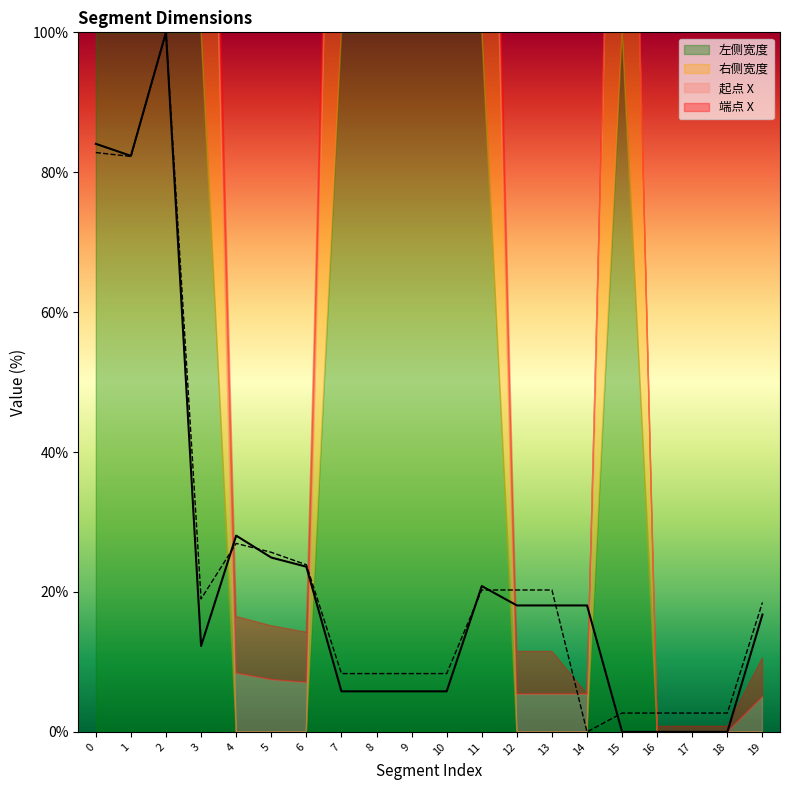

How many data points in 起点 X are above 18?

10